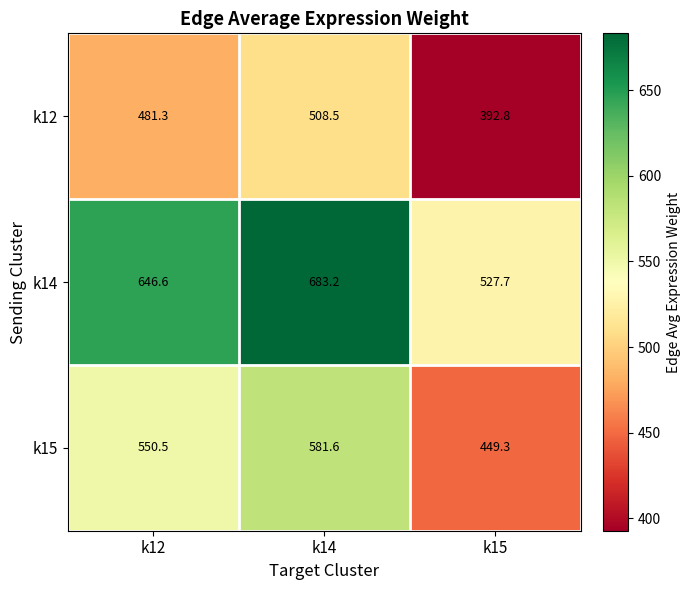

Which label corresponds to the largest value in the chart?

k14